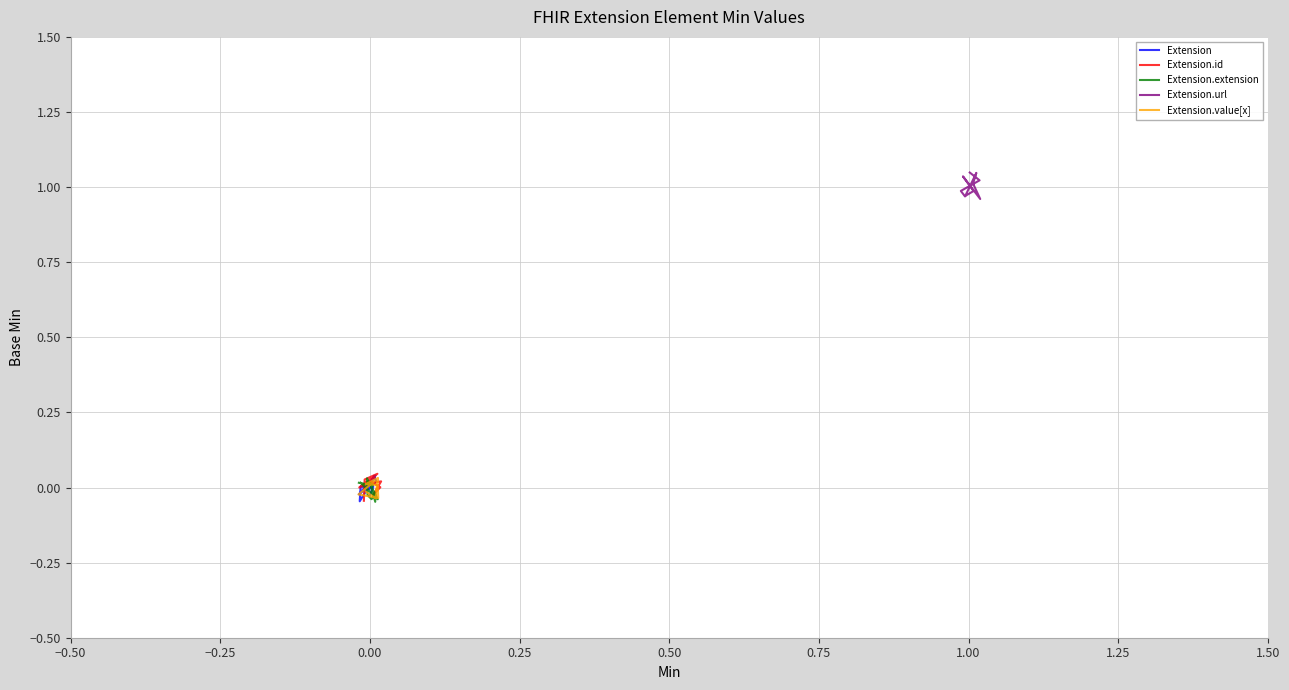

Reading left to right, extract all data points from this chart.

Extension: -0.0	0.0	-0.0	0.0	0.0	-0.0	0.0	-0.0	0.0	-0.0
Extension.id: -0.0	0.0	0.0	0.0	0.0	0.0	-0.0	0.0	0.0	0.0
Extension.extension: 0.0	0.0	0.0	-0.0	-0.0	-0.0	-0.0	0.0	-0.0	0.0
Extension.url: 1.0	1.0	1.0	1.0	1.0	1.0	1.0	1.0	1.0	1.0
Extension.value[x]: -0.0	-0.0	0.0	-0.0	-0.0	0.0	0.0	0.0	0.0	-0.0